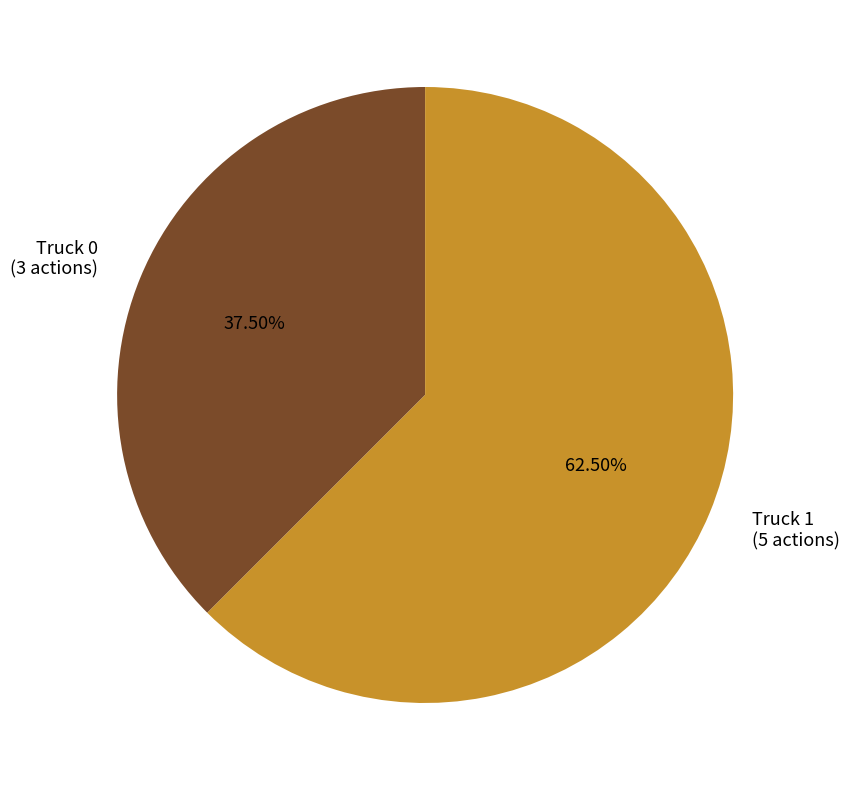

Which category accounts for the majority?

Truck 1